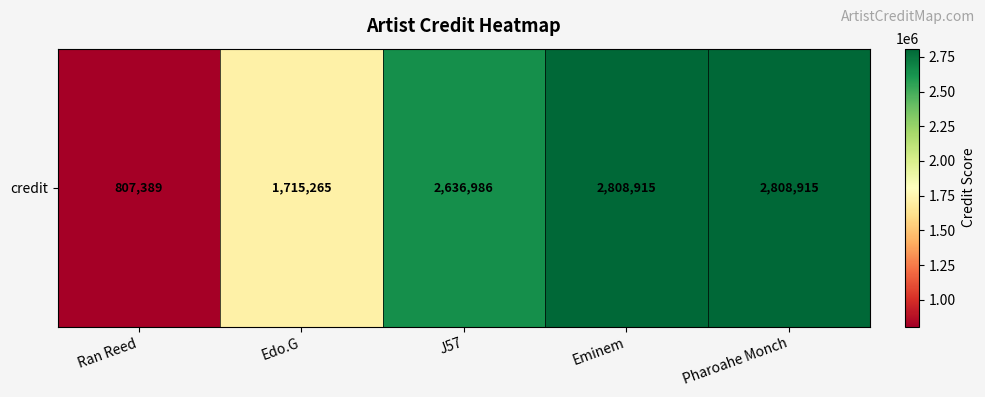

The value at Eminem is 1526110. True or false?

False